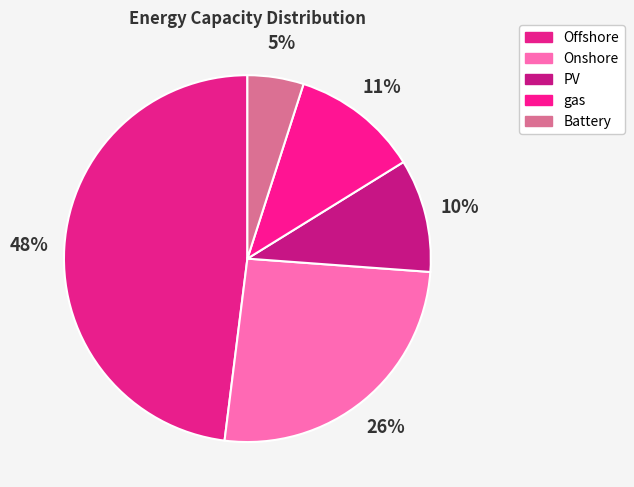

Rank the categories by value from lowest to highest.

Battery, PV, gas, Onshore, Offshore